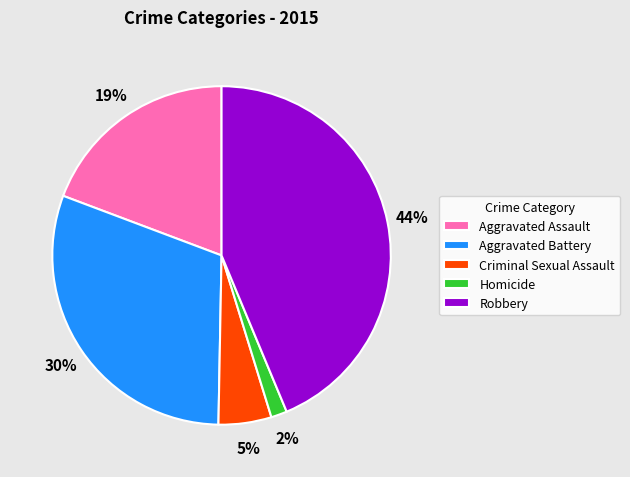

Which category has the biggest portion of the pie?

Robbery